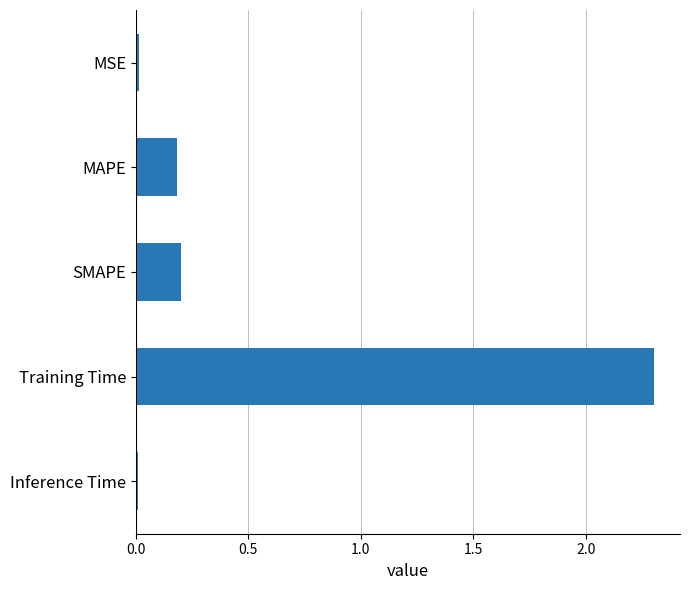

Is it true that the value at MAPE is 0.2?

True